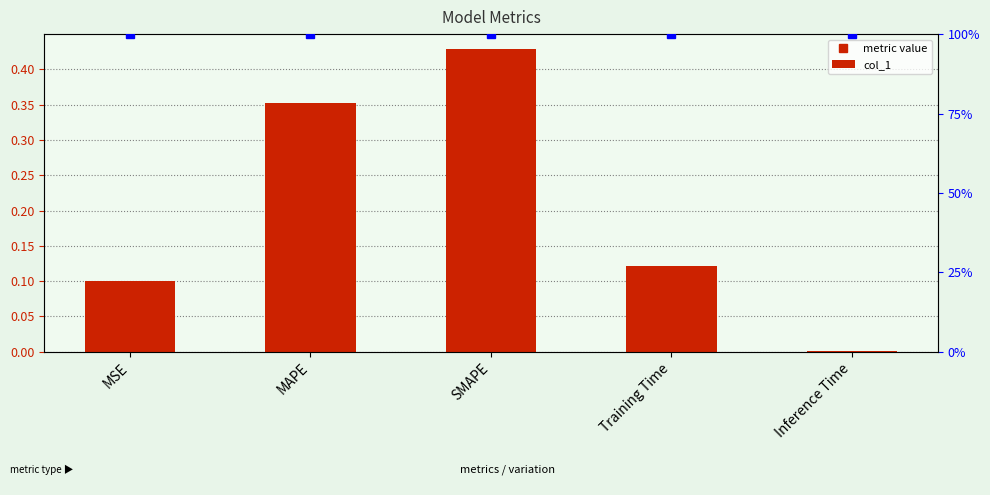

What is the maximum value shown in the chart?

0.4